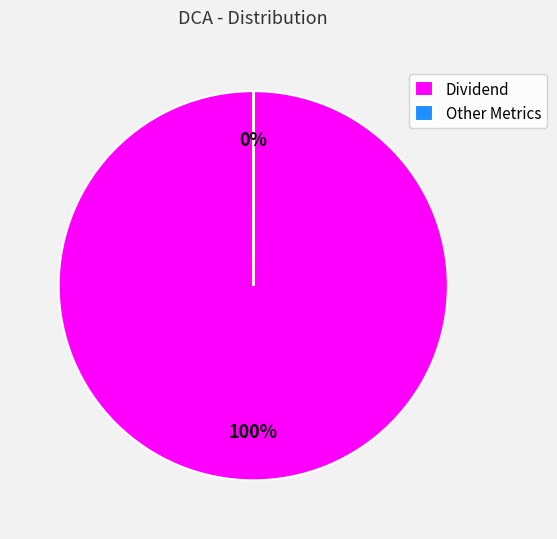

What percentage is the Dividend slice, to the nearest percent?

100%